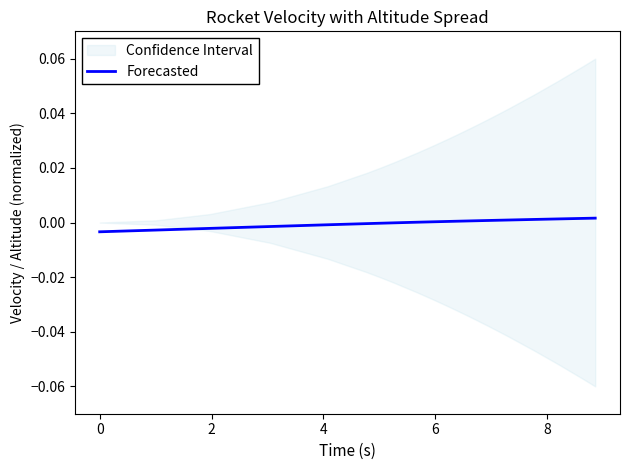

How many negative values are there?

8